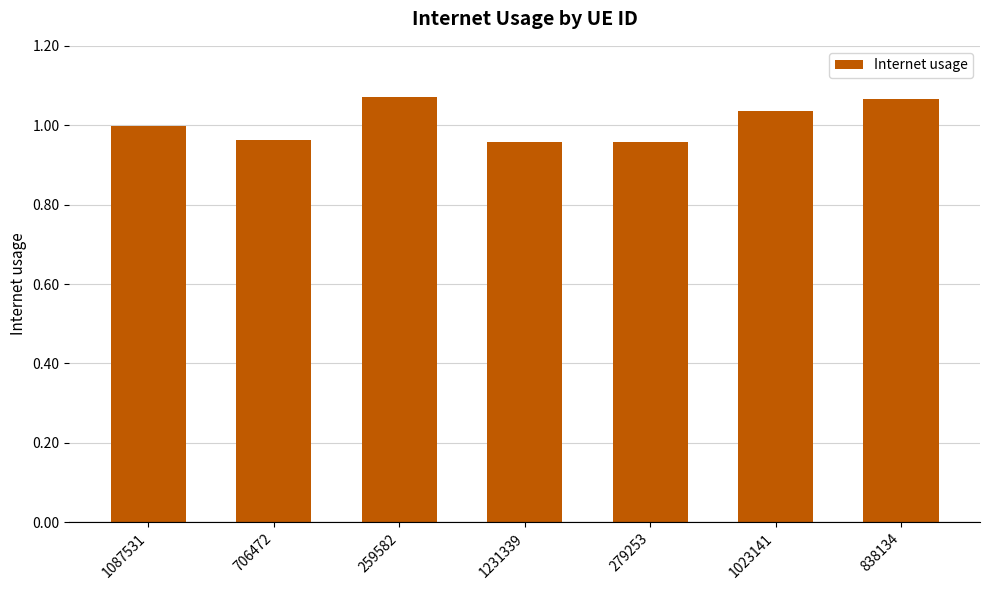

True or false: the data shows 1.3 at 279253.

False